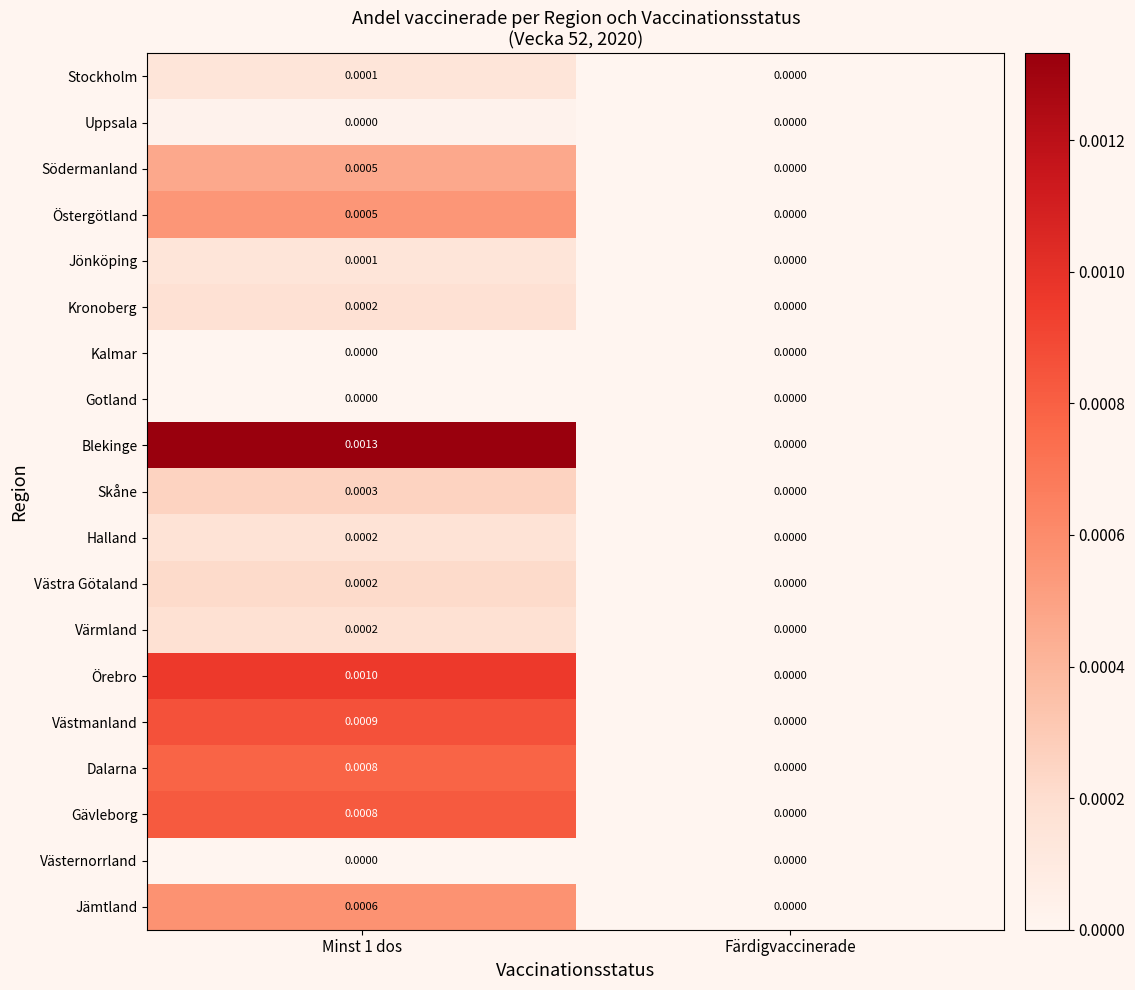

Which series has the largest total across all categories?

Blekinge